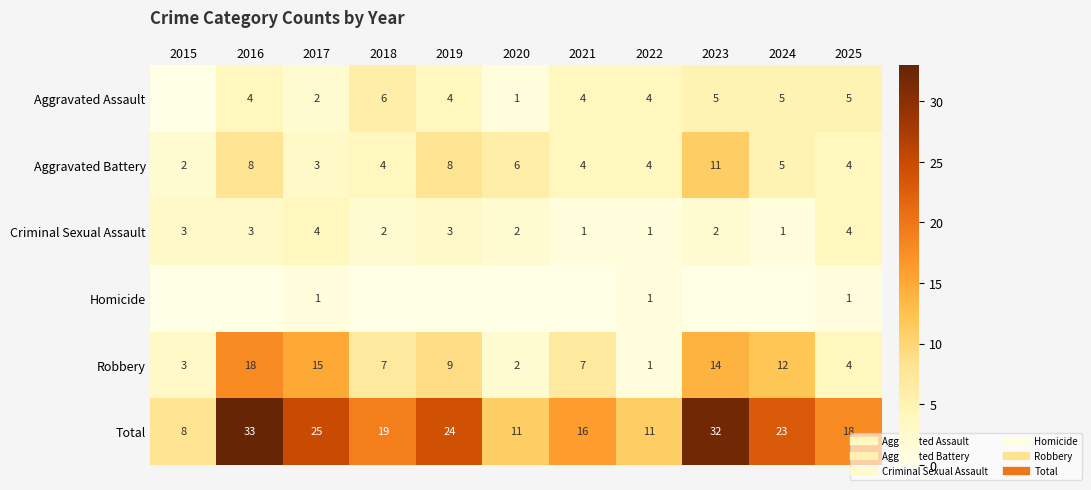

At how many categories does at least one series exceed 11?

8